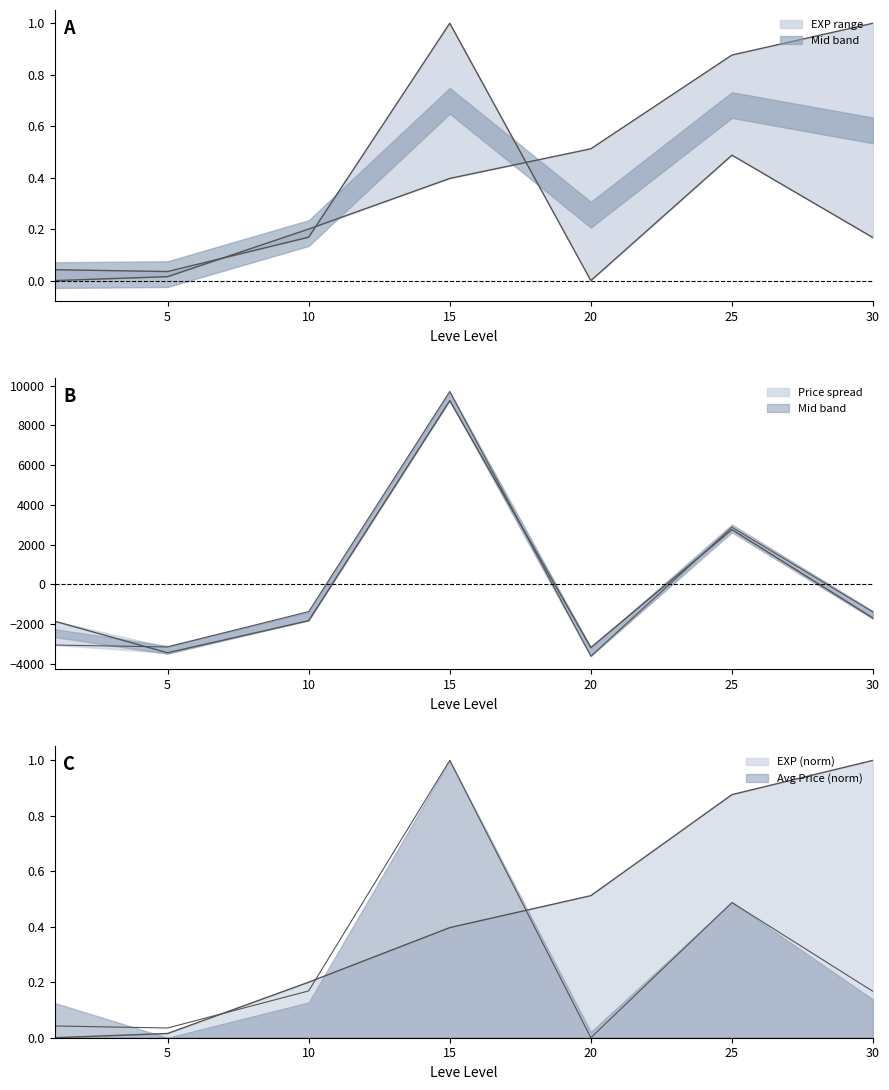

Where do Leve EXP and currentAveragePrice first cross each other?

10 and 15